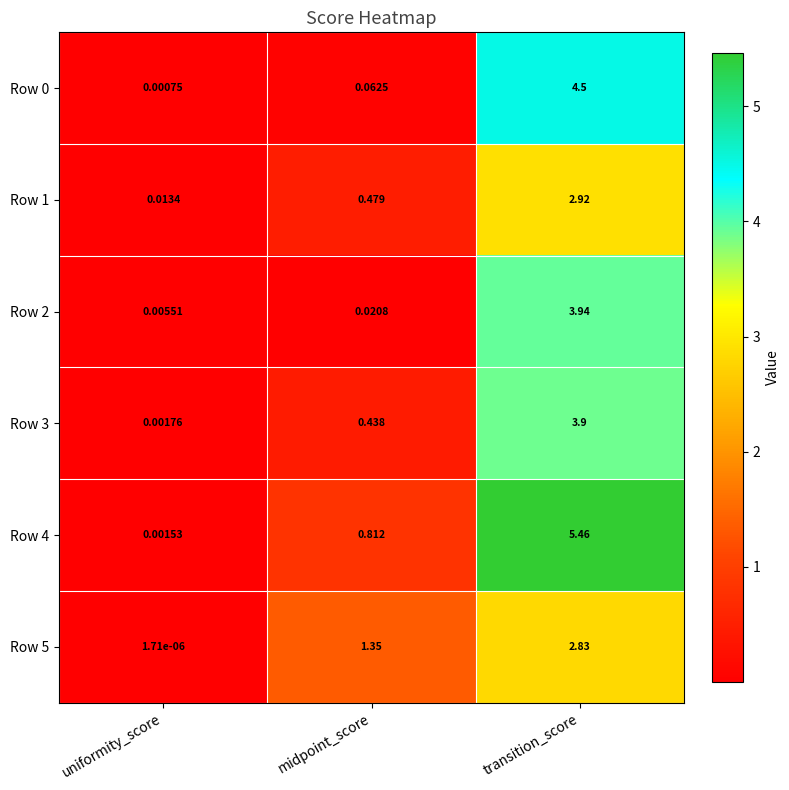

How many series are shown in this chart?

6